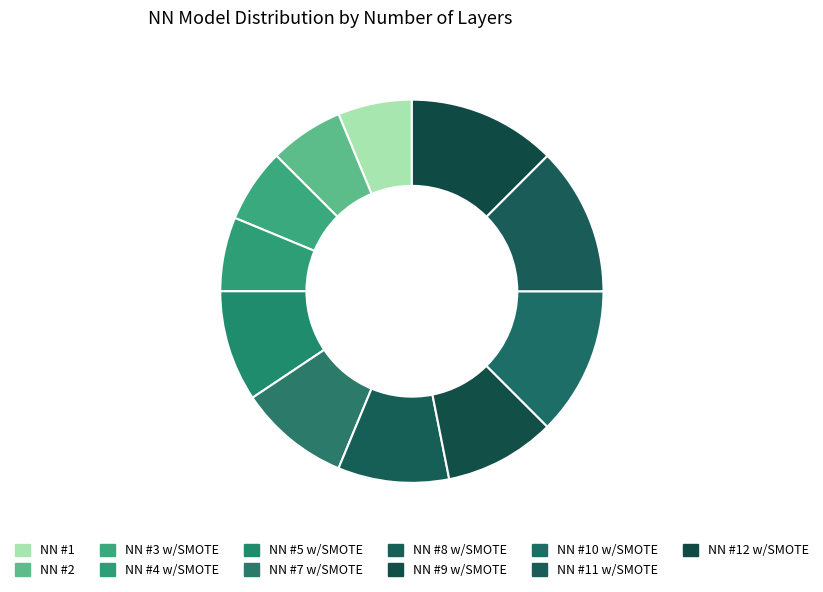

Rank the categories by value from lowest to highest.

NN #1, NN #2, NN #3 w/SMOTE, NN #4 w/SMOTE, NN #5 w/SMOTE, NN #7 w/SMOTE, NN #8 w/SMOTE, NN #9 w/SMOTE, NN #10 w/SMOTE, NN #11 w/SMOTE, NN #12 w/SMOTE